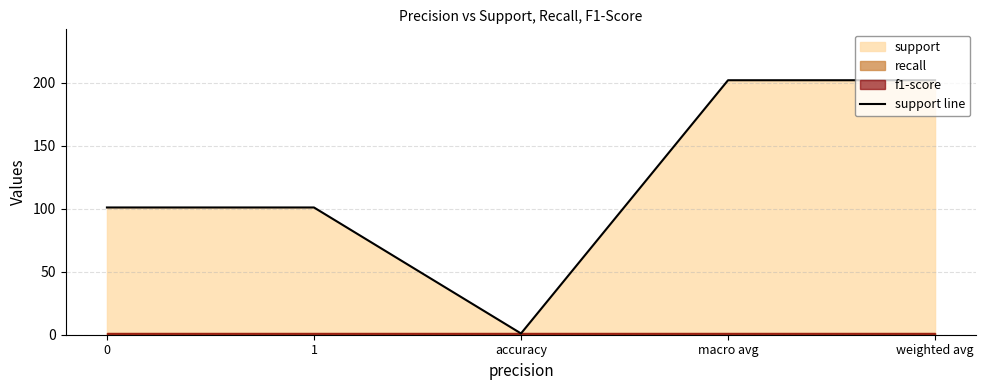

What is the label of the 3rd point from the right?

accuracy